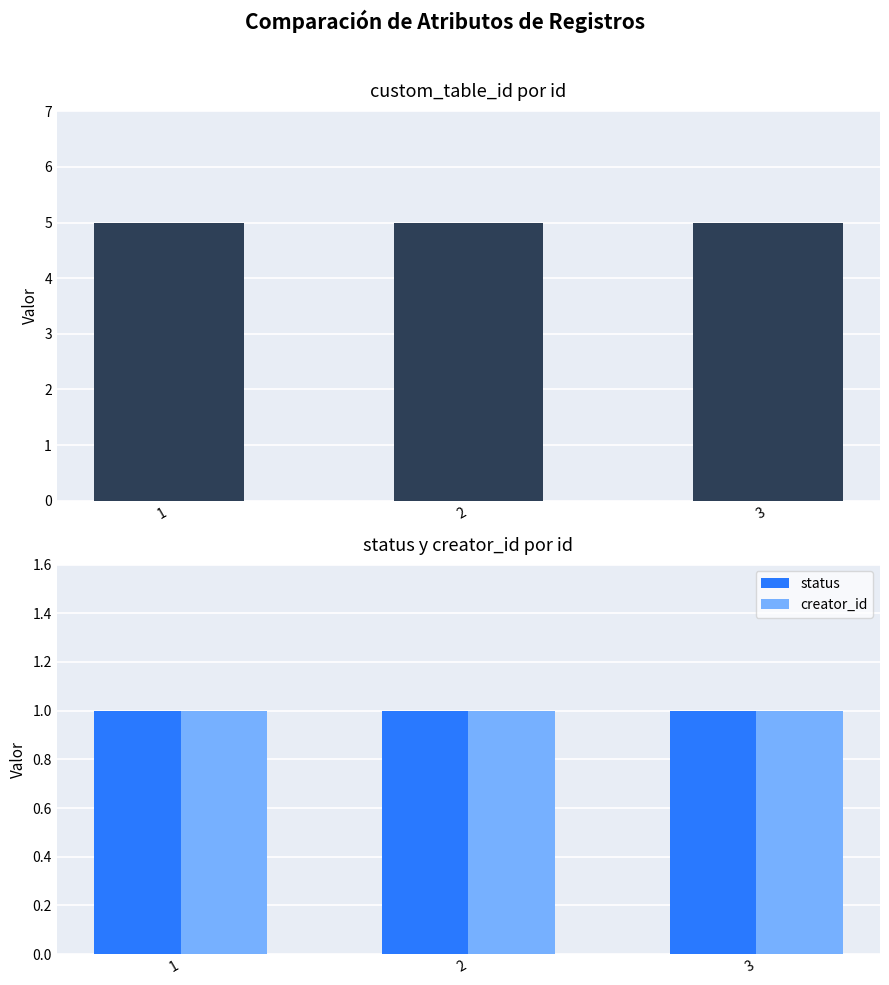

Reading left to right, extract all data points from this chart.

custom_table_id: 5	5	5
status: 1	1	1
creator_id: 1	1	1